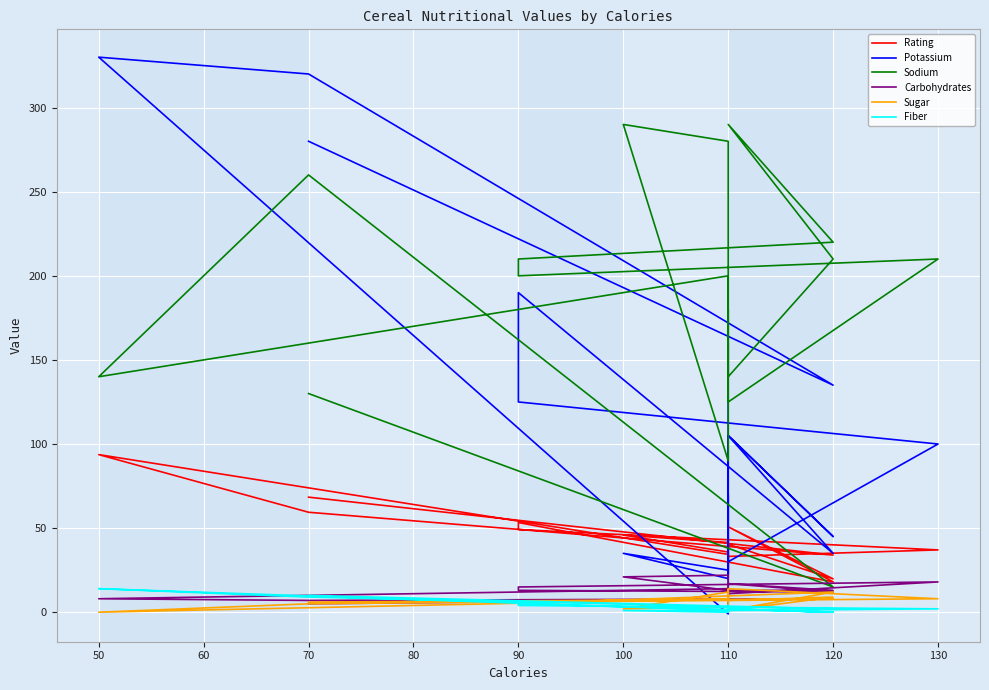

Reading left to right, extract all data points from this chart.

Rating: 68.4	34.0	59.4	93.7	34.4	29.5	33.2	37.0	49.1	53.3	18.0	50.8	19.8	40.4	22.7	41.4	45.9	35.8	22.4	40.4
Potassium: 280.0	135.0	320.0	330.0	-1.0	70.0	30.0	100.0	125.0	190.0	35.0	105.0	45.0	105.0	55.0	25.0	35.0	20.0	65.0	160.0
Sodium: 130.0	15.0	260.0	140.0	200.0	180.0	125.0	210.0	200.0	210.0	220.0	290.0	210.0	140.0	180.0	280.0	290.0	90.0	180.0	140.0
Carbohydrates: 5.0	8.0	7.0	8.0	14.0	10.5	11.0	18.0	15.0	13.0	12.0	17.0	13.0	13.0	12.0	22.0	21.0	13.0	12.0	10.0
Sugar: 6.0	8.0	5.0	0.0	8.0	10.0	14.0	8.0	6.0	5.0	12.0	1.0	9.0	7.0	13.0	3.0	2.0	12.0	13.0	7.0
Fiber: 10.0	2.0	9.0	14.0	1.0	1.5	1.0	2.0	4.0	5.0	0.0	2.0	0.0	2.0	0.0	0.0	1.0	1.0	0.0	4.0